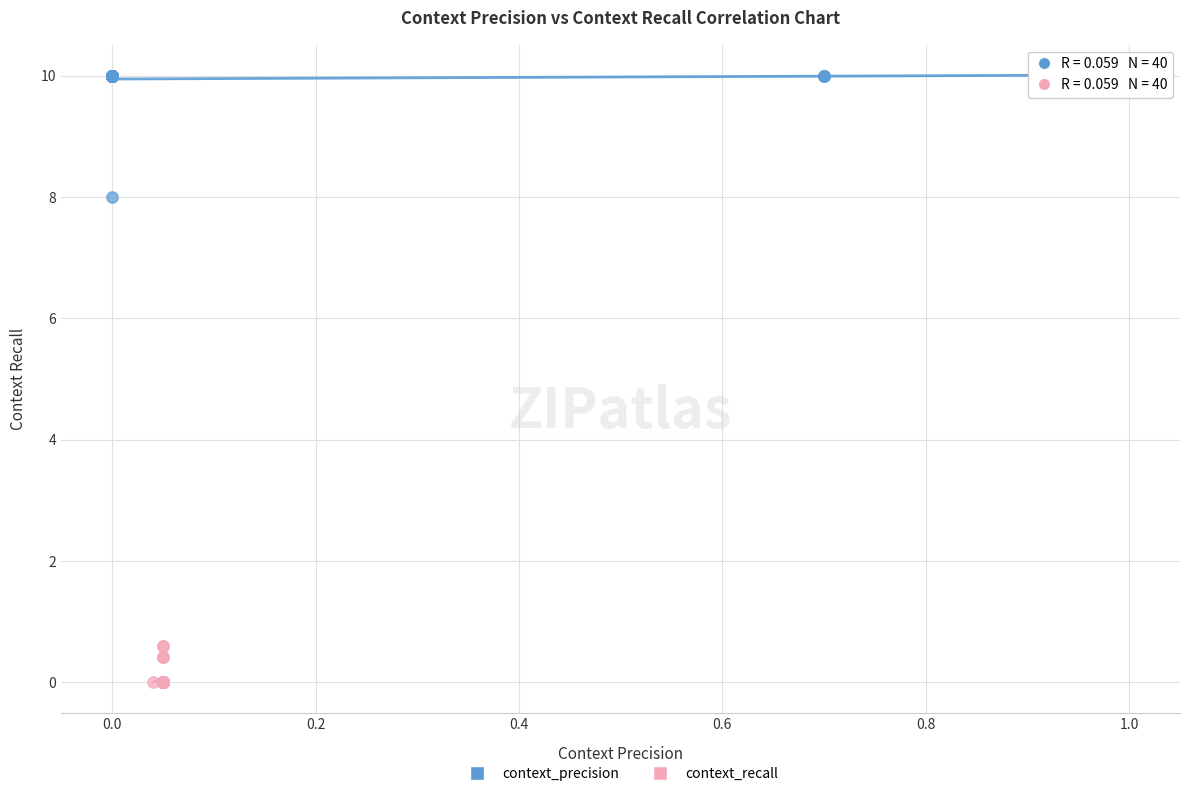

What are all the series names shown in the legend?

context_precision, context_recall